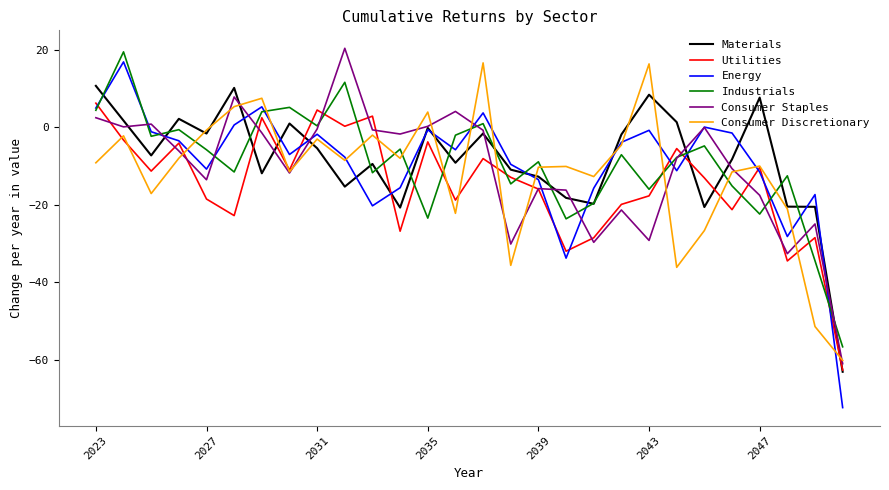

How many series are shown in this chart?

6